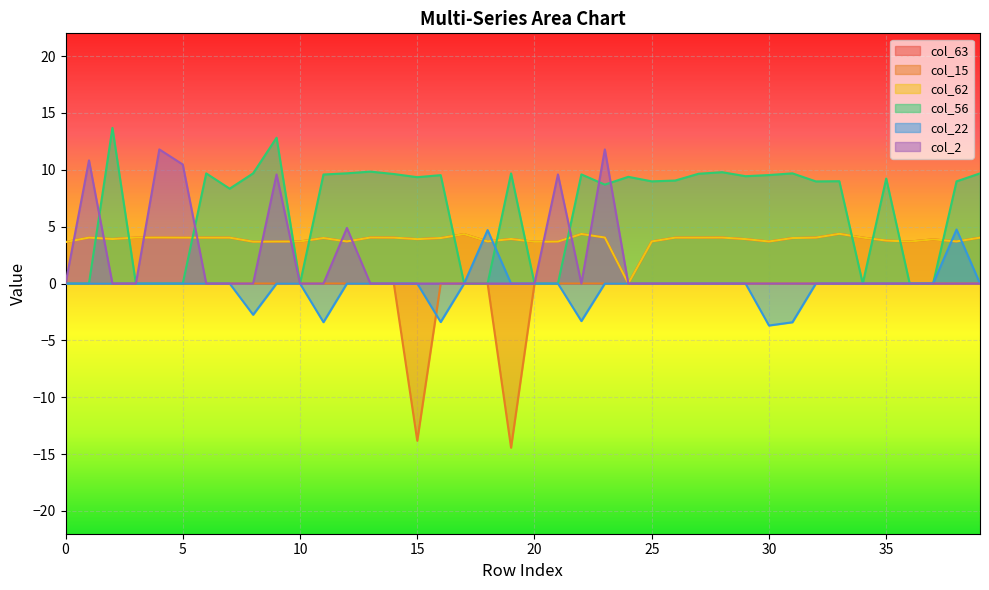

True or false: col_22 has more than 1 points higher than both neighbors.

True